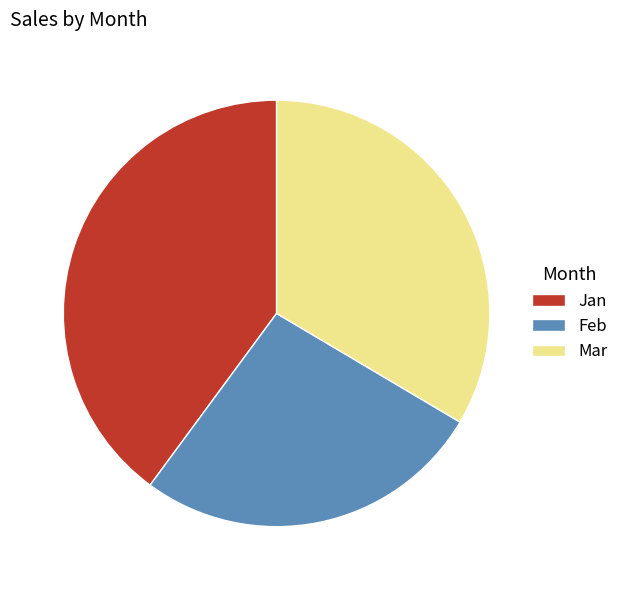

Which has a higher value, Jan or Mar?

Jan